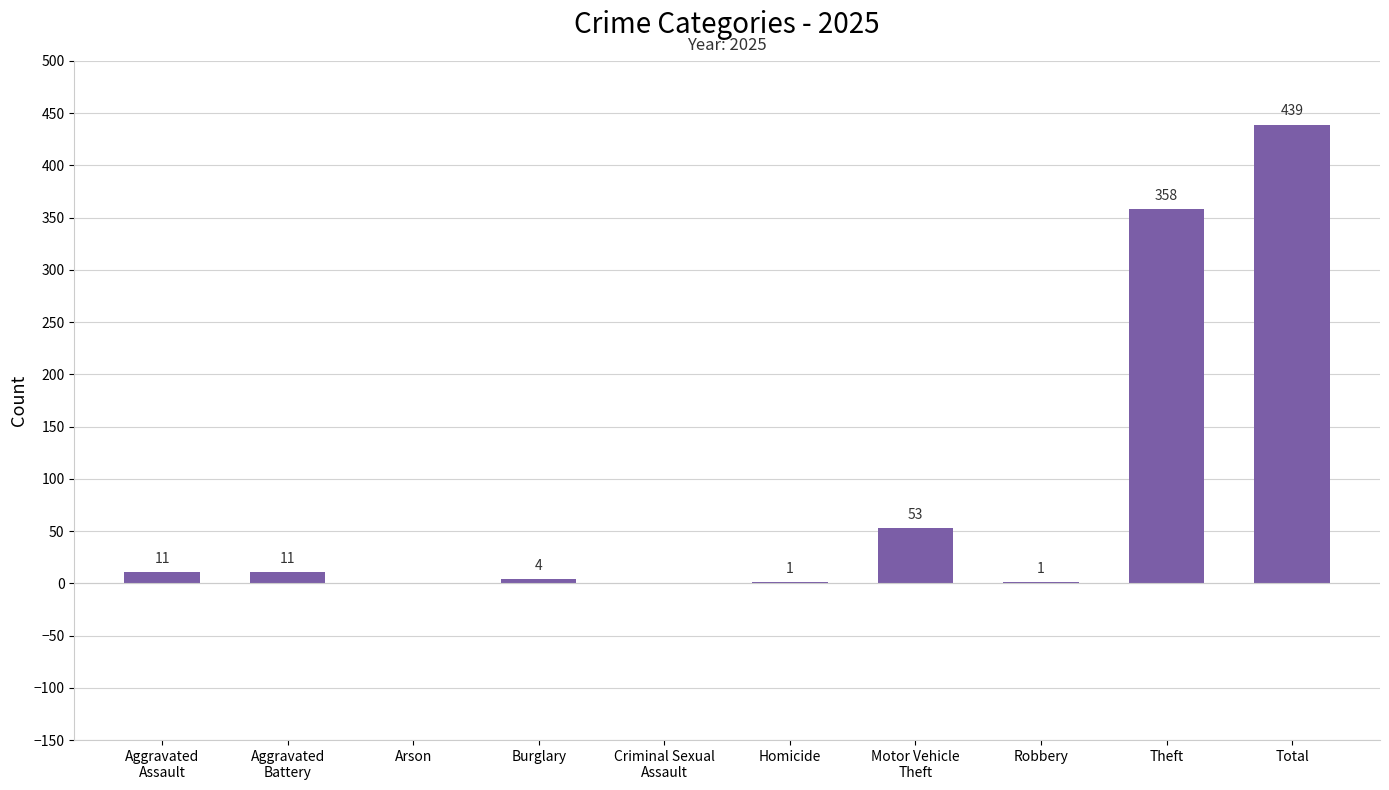

At which label is the value closest to 219?

Theft